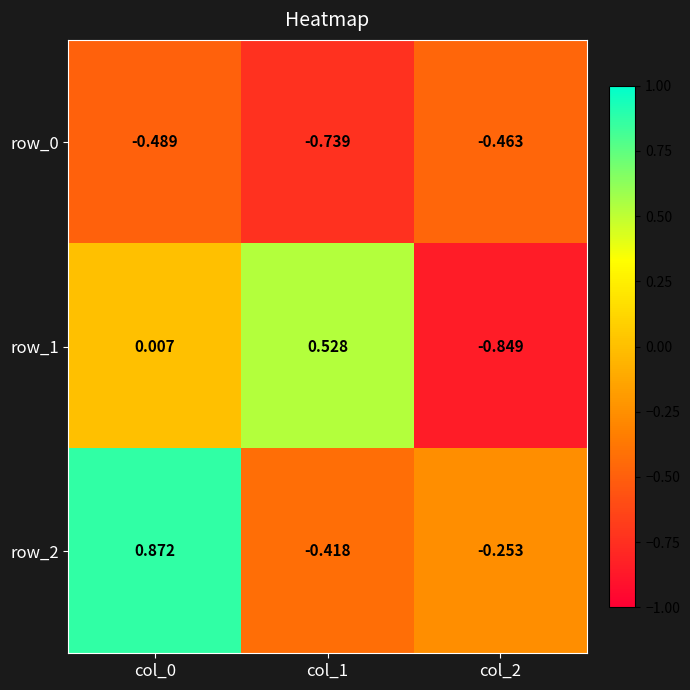

How many distinct data groups are displayed?

3